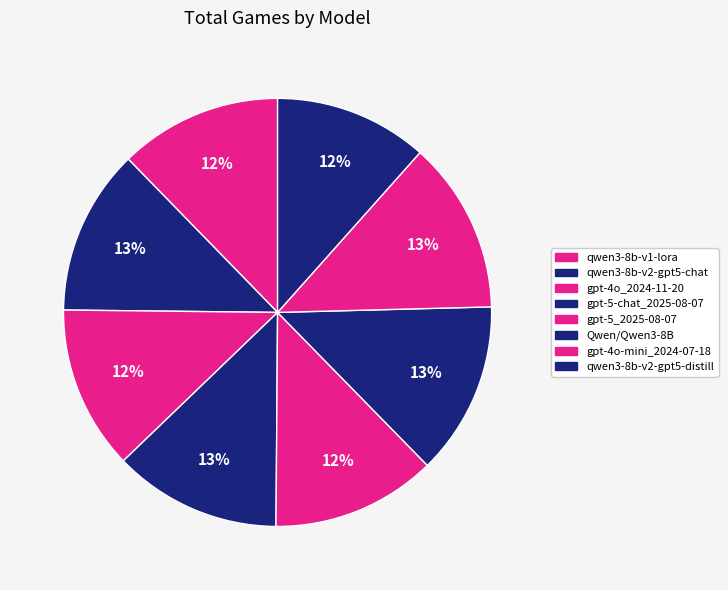

The gpt-4o_2024-11-20 slice represents 23% of the pie. True or false?

False